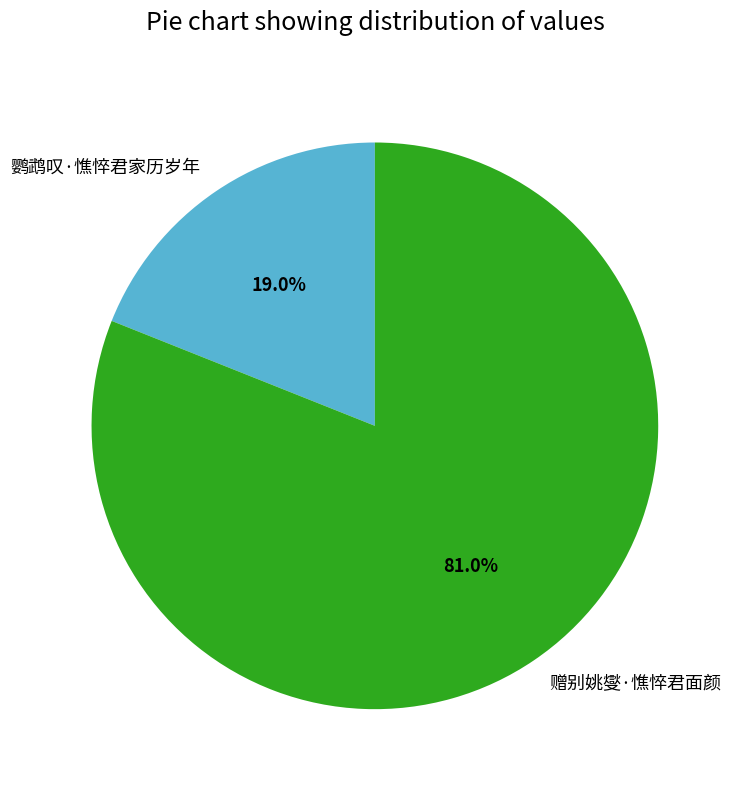

To the nearest percent, what portion does 赠别姚燮·憔悴君面颜 represent?

81%